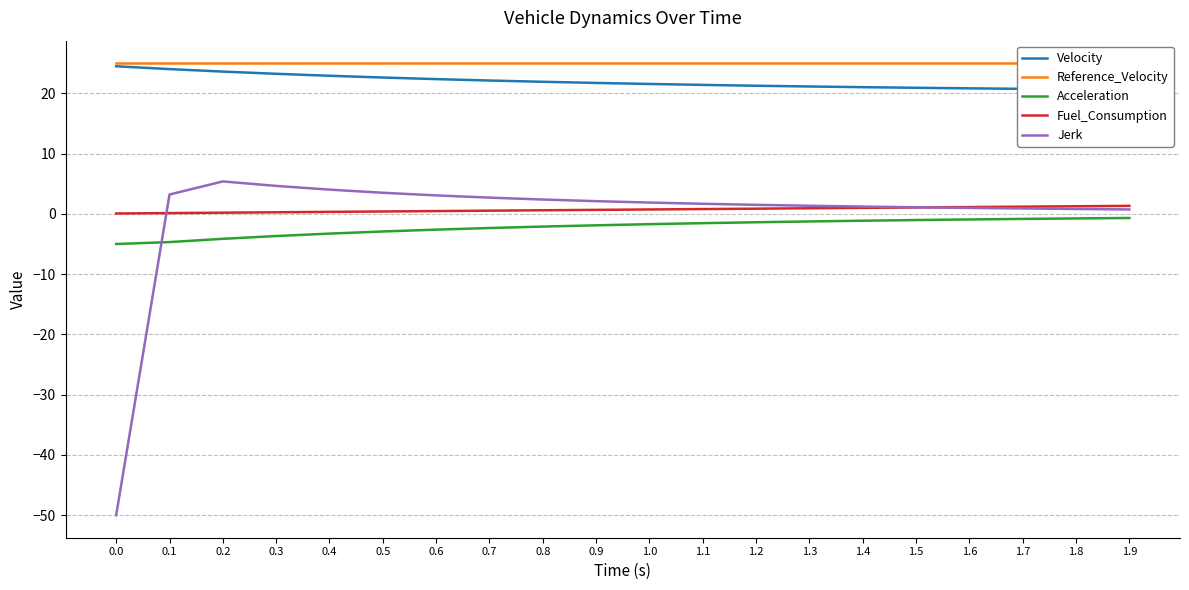

Which series has the largest range (max minus min)?

Jerk